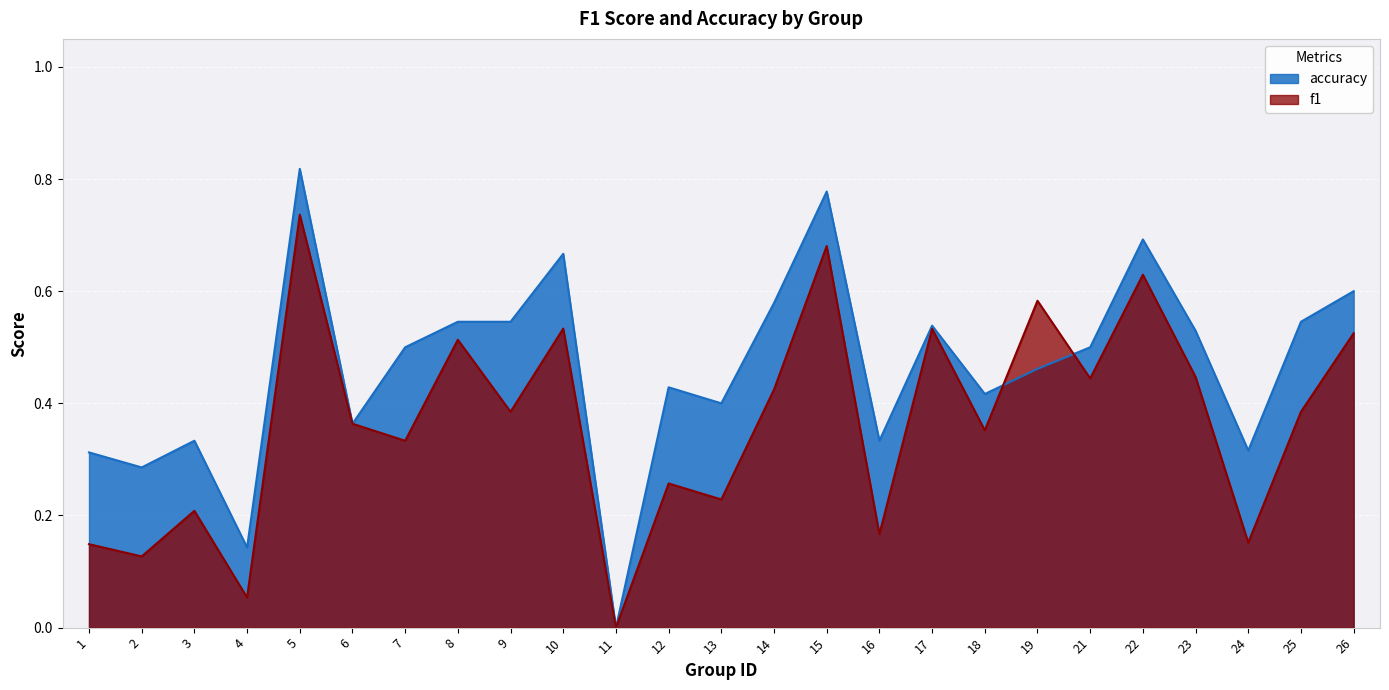

What is the difference between the maximum and minimum values in the f1 series?

0.7